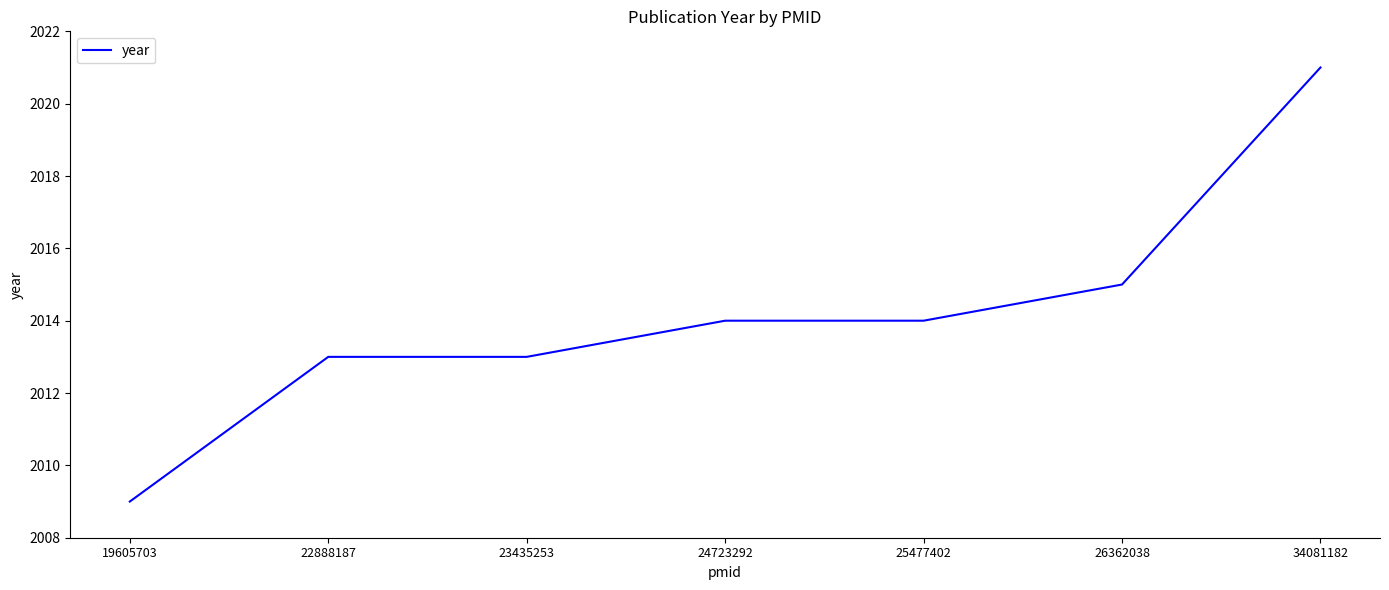

Approximately how many times larger is the value at 23435253 compared to 19605703?

1.0